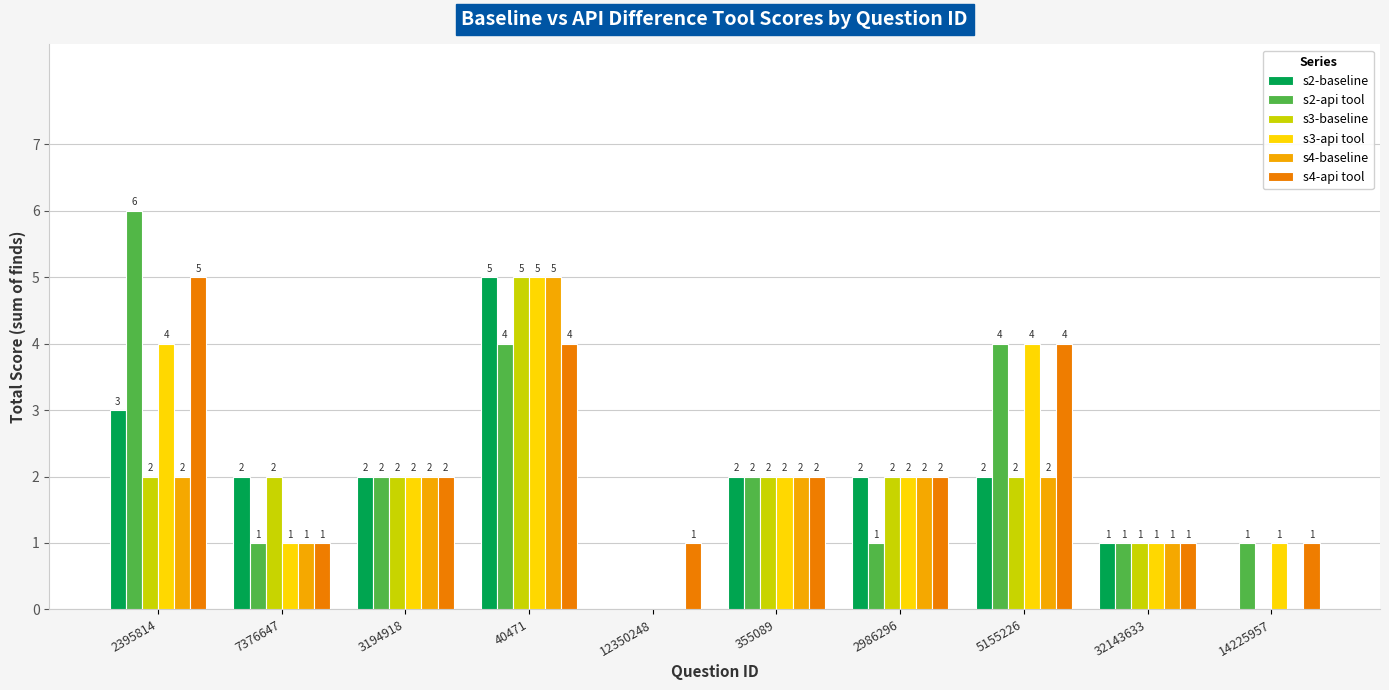

Does the chart contain stacked bars?

No